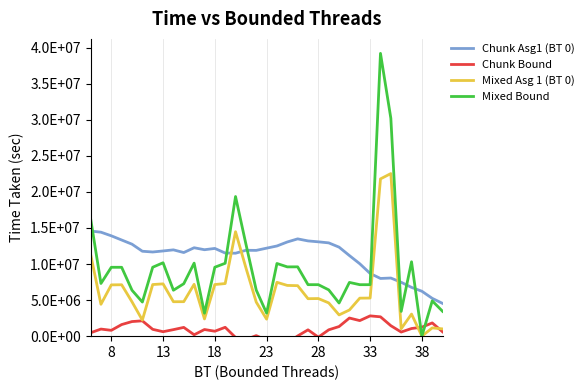

At how many categories does at least one series exceed 17500125?

3